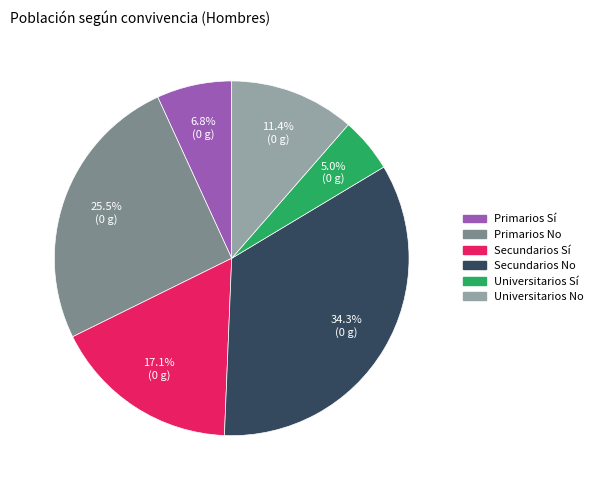

Which category has the biggest portion of the pie?

Secundarios No